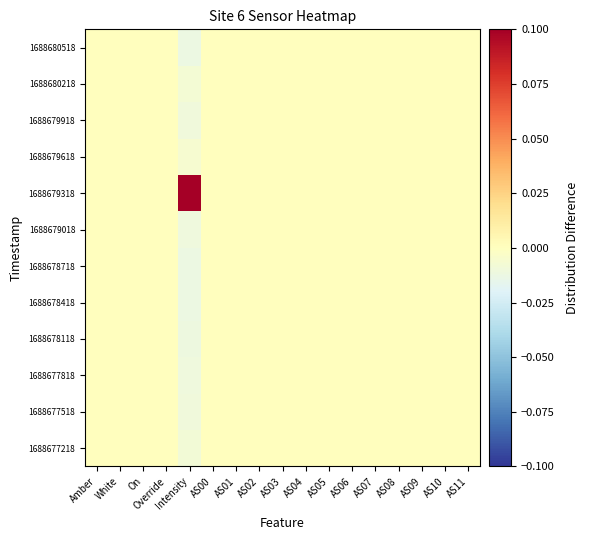

Reading left to right, transcribe all the data shown in this chart.

1688677218: Amber=0.0	White=0.0	On=0.0	Override=0.0	Intensity=-0.0	AS00=0.0	AS01=0.0	AS02=0.0	AS03=0.0	AS04=0.0	AS05=0.0	AS06=0.0	AS07=0.0	AS08=0.0	AS09=0.0	AS10=0.0	AS11=0.0
1688677518: Amber=0.0	White=0.0	On=0.0	Override=0.0	Intensity=-0.0	AS00=0.0	AS01=0.0	AS02=0.0	AS03=0.0	AS04=0.0	AS05=0.0	AS06=0.0	AS07=0.0	AS08=0.0	AS09=0.0	AS10=0.0	AS11=0.0
1688677818: Amber=0.0	White=0.0	On=0.0	Override=0.0	Intensity=-0.0	AS00=0.0	AS01=0.0	AS02=0.0	AS03=0.0	AS04=0.0	AS05=0.0	AS06=0.0	AS07=0.0	AS08=0.0	AS09=0.0	AS10=0.0	AS11=0.0
1688678118: Amber=0.0	White=0.0	On=0.0	Override=0.0	Intensity=-0.0	AS00=0.0	AS01=0.0	AS02=0.0	AS03=0.0	AS04=0.0	AS05=0.0	AS06=0.0	AS07=0.0	AS08=0.0	AS09=0.0	AS10=0.0	AS11=0.0
1688678418: Amber=0.0	White=0.0	On=0.0	Override=0.0	Intensity=-0.0	AS00=0.0	AS01=0.0	AS02=0.0	AS03=0.0	AS04=0.0	AS05=0.0	AS06=0.0	AS07=0.0	AS08=0.0	AS09=0.0	AS10=0.0	AS11=0.0
1688678718: Amber=0.0	White=0.0	On=0.0	Override=0.0	Intensity=-0.0	AS00=0.0	AS01=0.0	AS02=0.0	AS03=0.0	AS04=0.0	AS05=0.0	AS06=0.0	AS07=0.0	AS08=0.0	AS09=0.0	AS10=0.0	AS11=0.0
1688679018: Amber=0.0	White=0.0	On=0.0	Override=0.0	Intensity=-0.0	AS00=0.0	AS01=0.0	AS02=0.0	AS03=0.0	AS04=0.0	AS05=0.0	AS06=0.0	AS07=0.0	AS08=0.0	AS09=0.0	AS10=0.0	AS11=0.0
1688679318: Amber=0.0	White=0.0	On=0.0	Override=0.0	Intensity=0.1	AS00=0.0	AS01=0.0	AS02=0.0	AS03=0.0	AS04=0.0	AS05=0.0	AS06=0.0	AS07=0.0	AS08=0.0	AS09=0.0	AS10=0.0	AS11=0.0
1688679618: Amber=0.0	White=0.0	On=0.0	Override=0.0	Intensity=-0.0	AS00=0.0	AS01=0.0	AS02=0.0	AS03=0.0	AS04=0.0	AS05=0.0	AS06=0.0	AS07=0.0	AS08=0.0	AS09=0.0	AS10=0.0	AS11=0.0
1688679918: Amber=0.0	White=0.0	On=0.0	Override=0.0	Intensity=-0.0	AS00=0.0	AS01=0.0	AS02=0.0	AS03=0.0	AS04=0.0	AS05=0.0	AS06=0.0	AS07=0.0	AS08=0.0	AS09=0.0	AS10=0.0	AS11=0.0
1688680218: Amber=0.0	White=0.0	On=0.0	Override=0.0	Intensity=-0.0	AS00=0.0	AS01=0.0	AS02=0.0	AS03=0.0	AS04=0.0	AS05=0.0	AS06=0.0	AS07=0.0	AS08=0.0	AS09=0.0	AS10=0.0	AS11=0.0
1688680518: Amber=0.0	White=0.0	On=0.0	Override=0.0	Intensity=-0.0	AS00=0.0	AS01=0.0	AS02=0.0	AS03=0.0	AS04=0.0	AS05=0.0	AS06=0.0	AS07=0.0	AS08=0.0	AS09=0.0	AS10=0.0	AS11=0.0